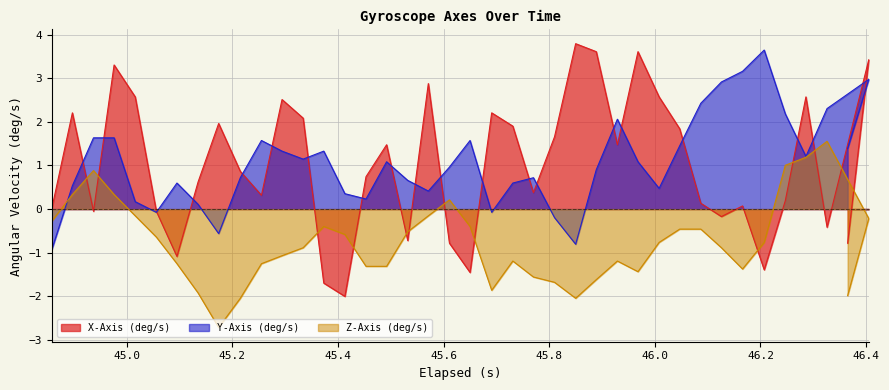

What is the difference between the second highest and minimum values in the Y-Axis (deg/s) series?

4.1